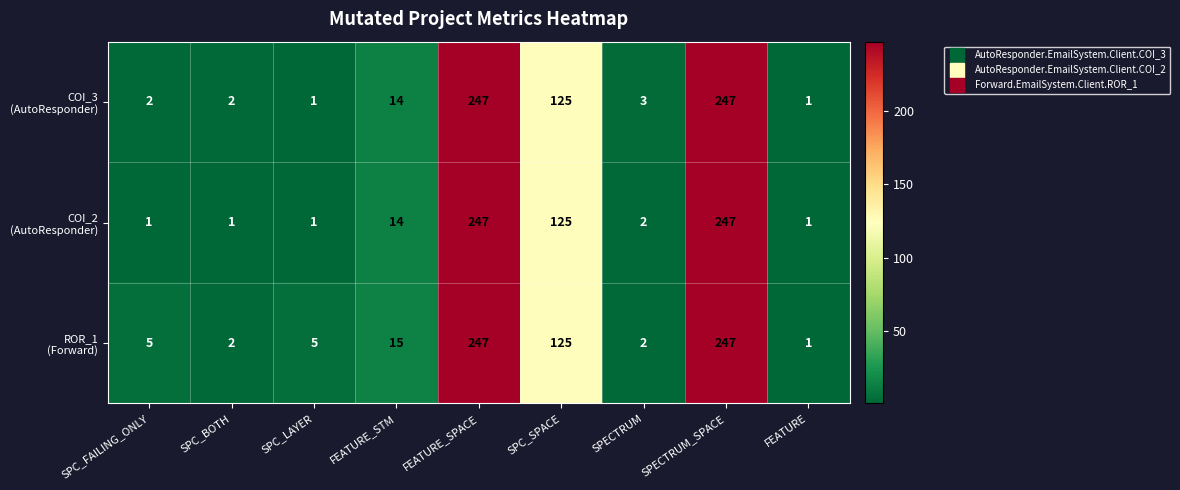

At how many categories does at least one series exceed 129?

2